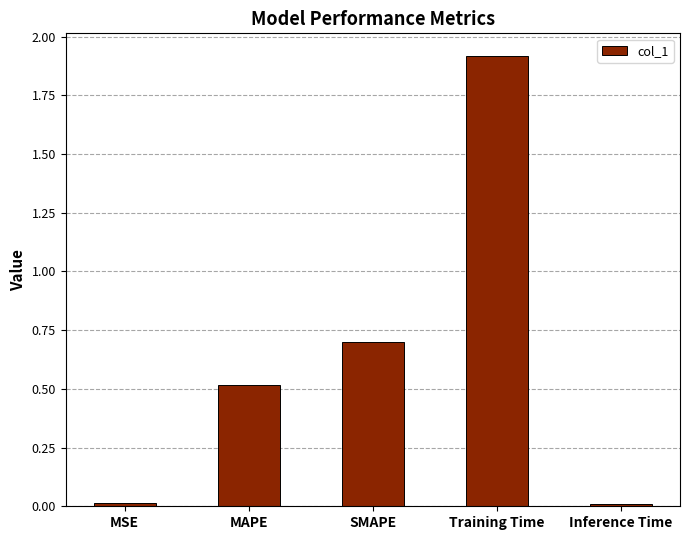

What is the difference between the second highest and second lowest values?

0.7